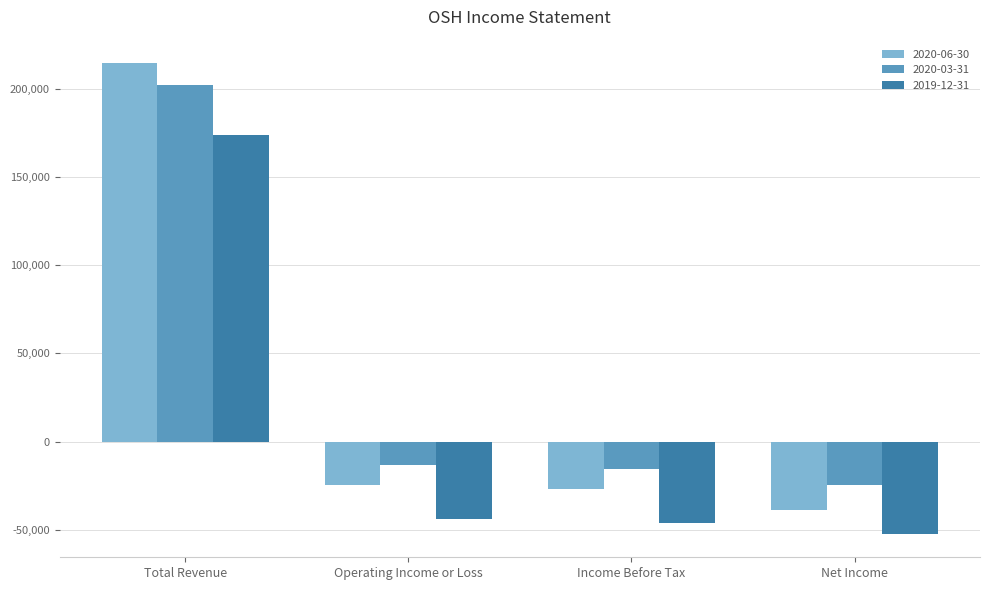

How many bars are there in each group?

3